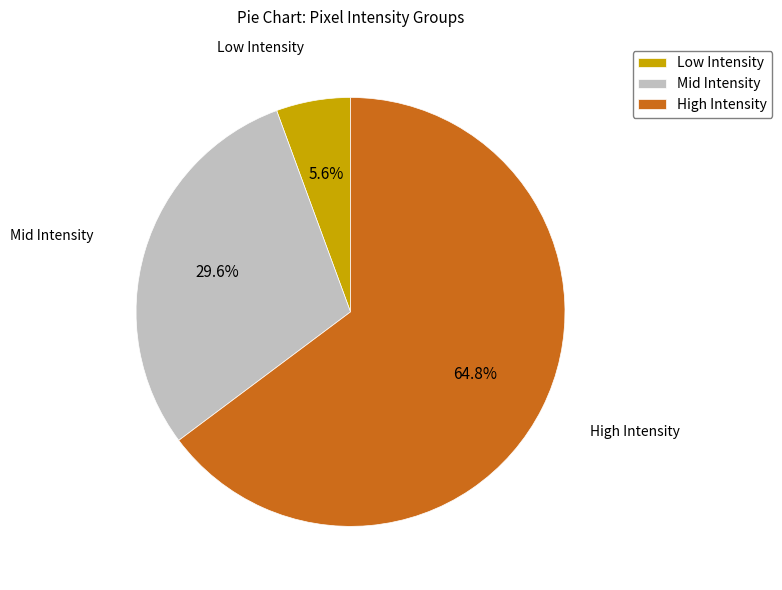

Between Mid Intensity and High Intensity, which is larger?

High Intensity